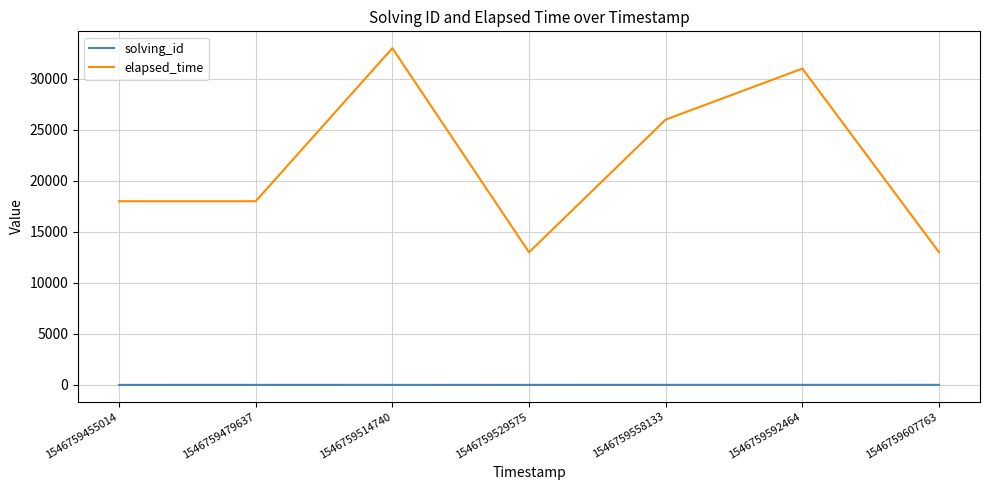

Where is elapsed_time nearest to the value 23000?

1546759558133